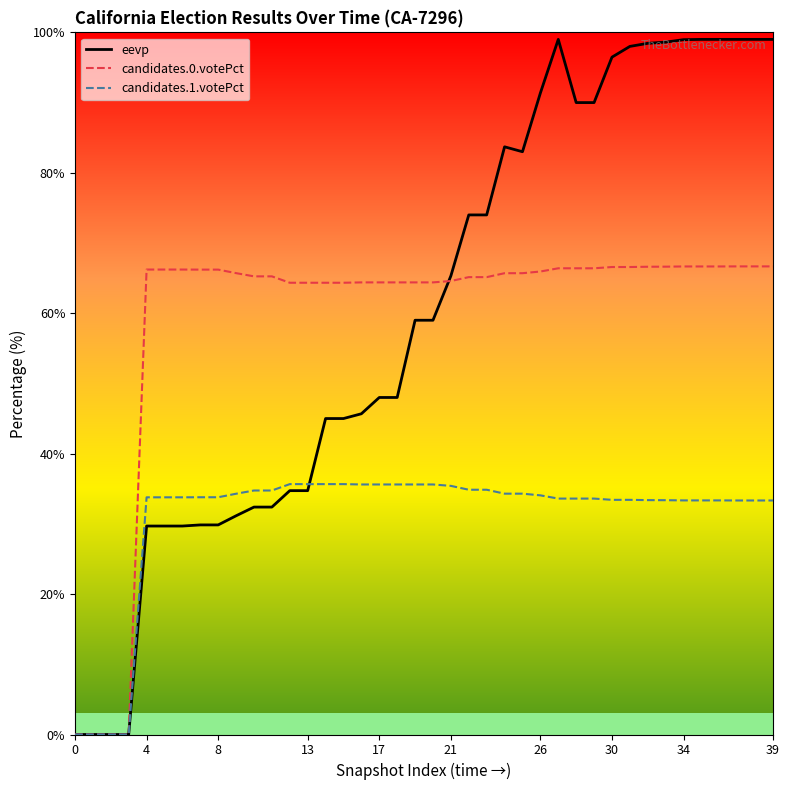

List the series in order of their peak value, highest first.

eevp, candidates.0.votePct, candidates.1.votePct